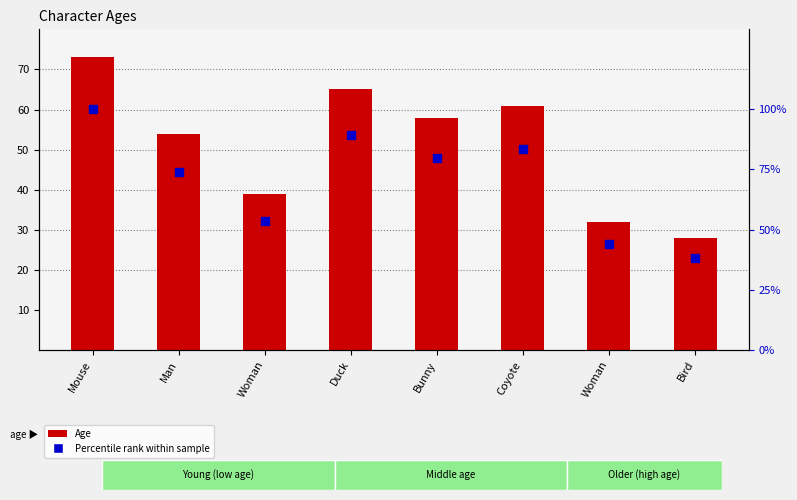

What is the total value across all series at Man?

128.0